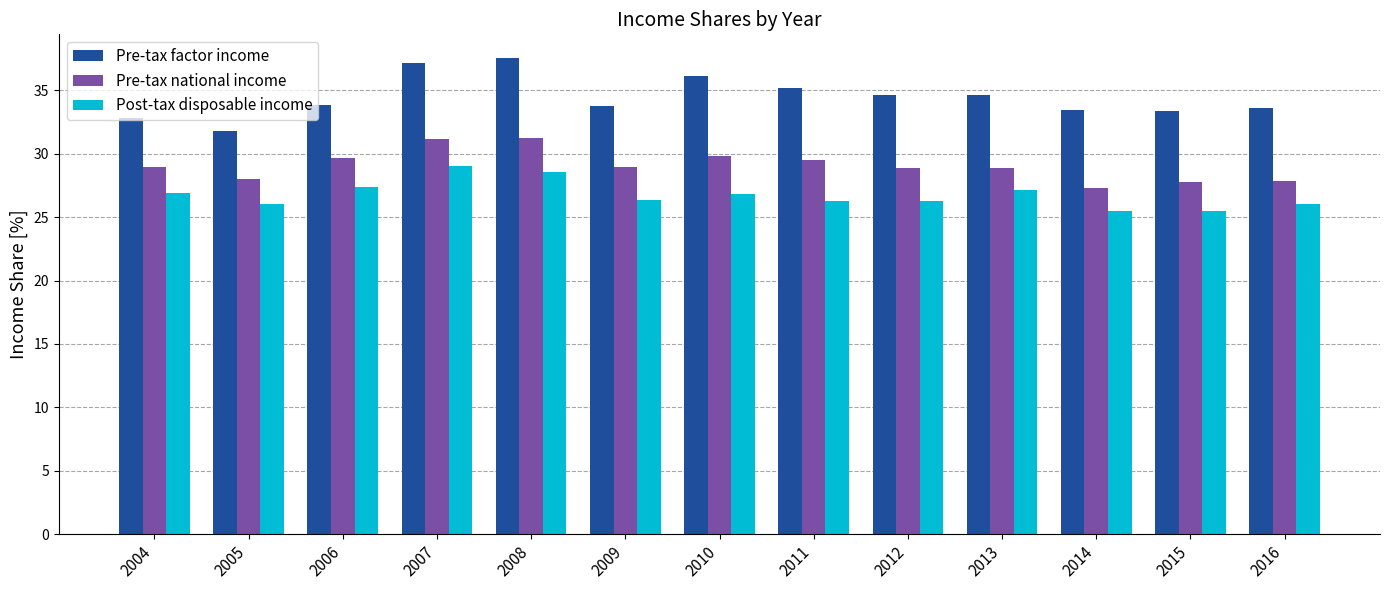

How many bars are there in total?

39